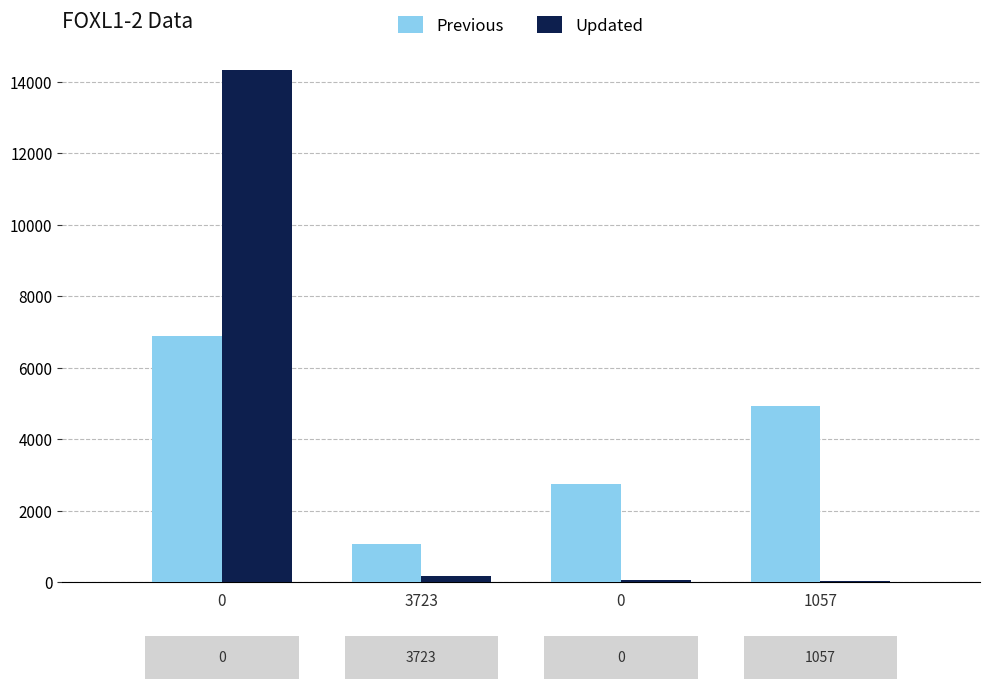

What is the sum of all Updated values?

14596